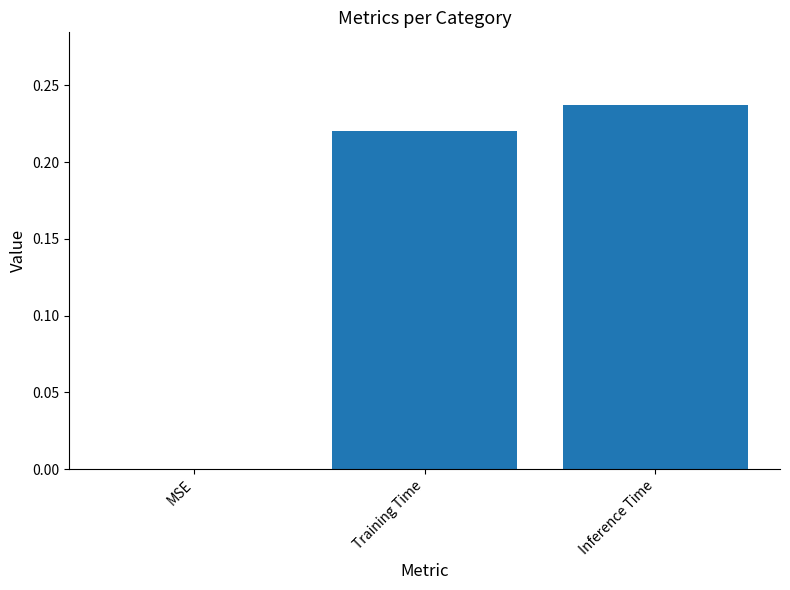

The value at MSE is 0.0. True or false?

True